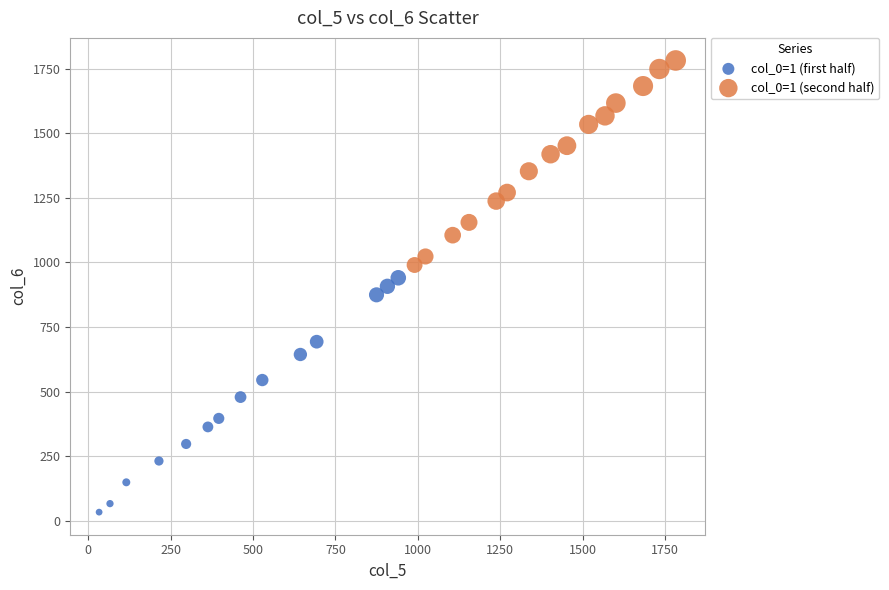

Which series reaches the minimum Y coordinate?

col_0=1 (first half)